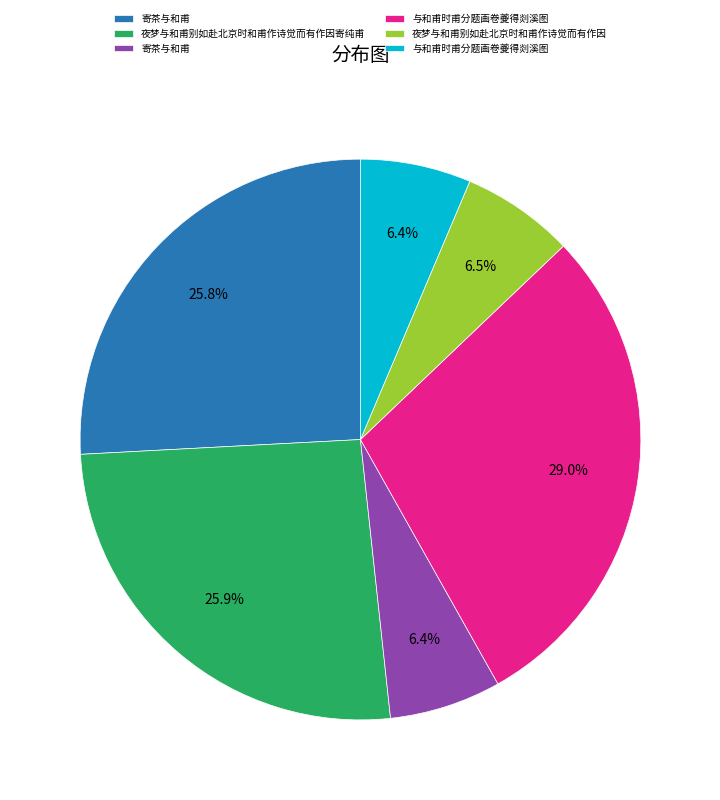

Is there a majority slice in this chart?

No